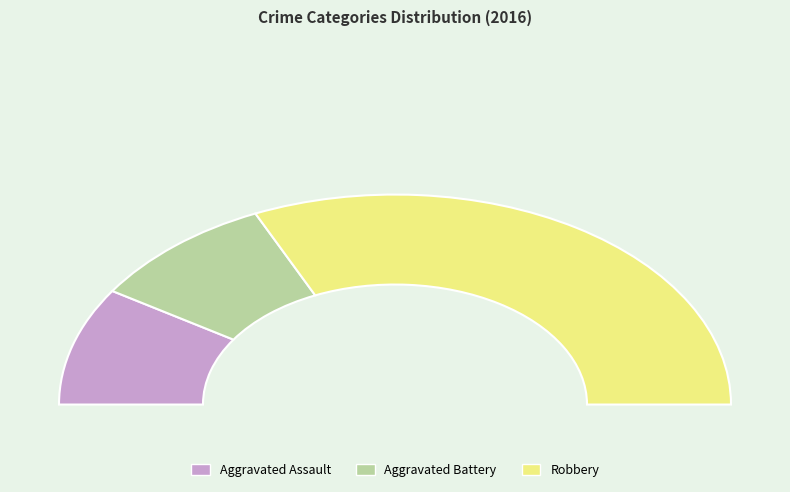

Is the sum of Aggravated Battery and Robbery greater than half?

Yes